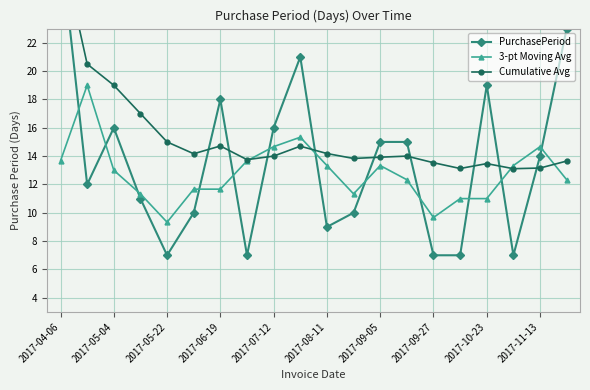

True or false: Cumulative Avg has a value of 13.8 at 11.

True